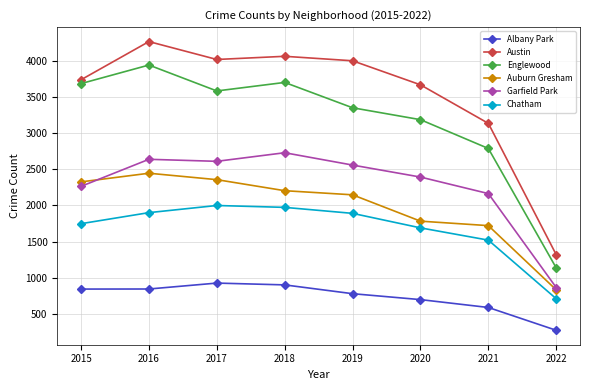

Which series has the widest spread of values?

Austin